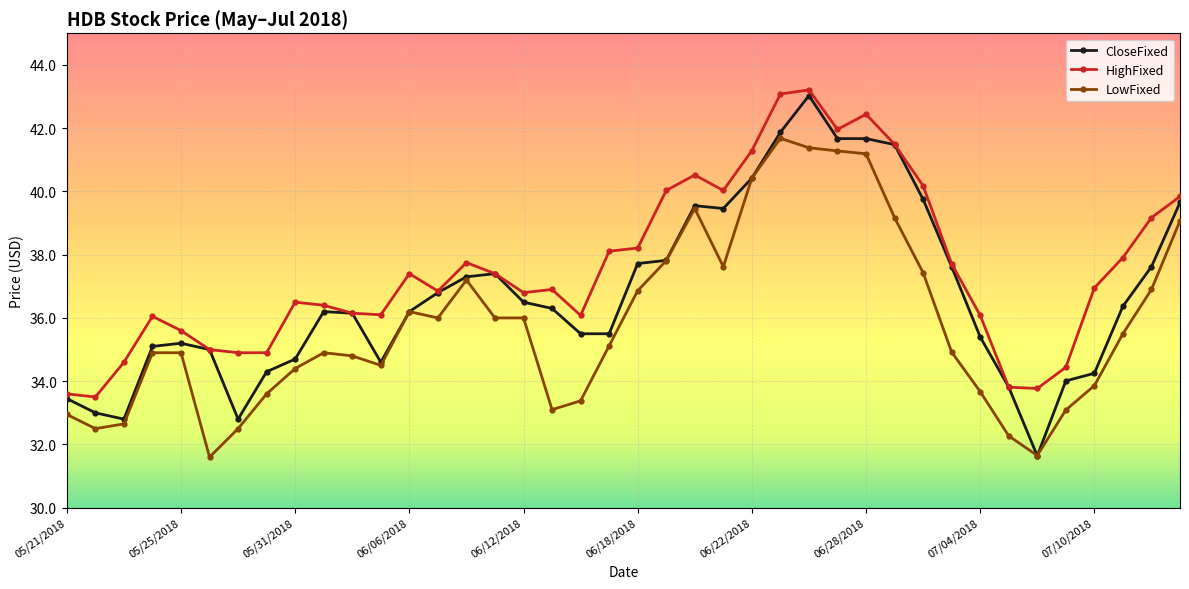

What is the lowest value of the CloseFixed series?

31.6